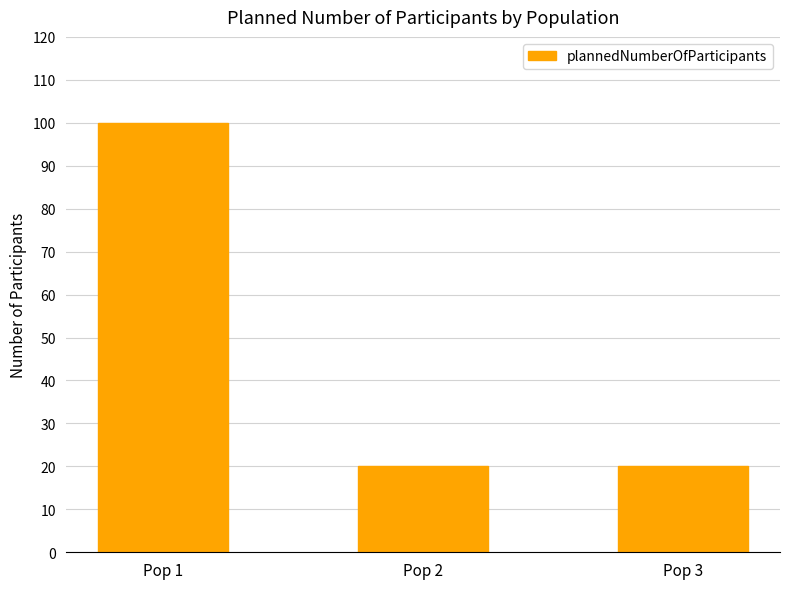

What is the ratio of the value at Pop 1 to the value at Pop 2?

5.0